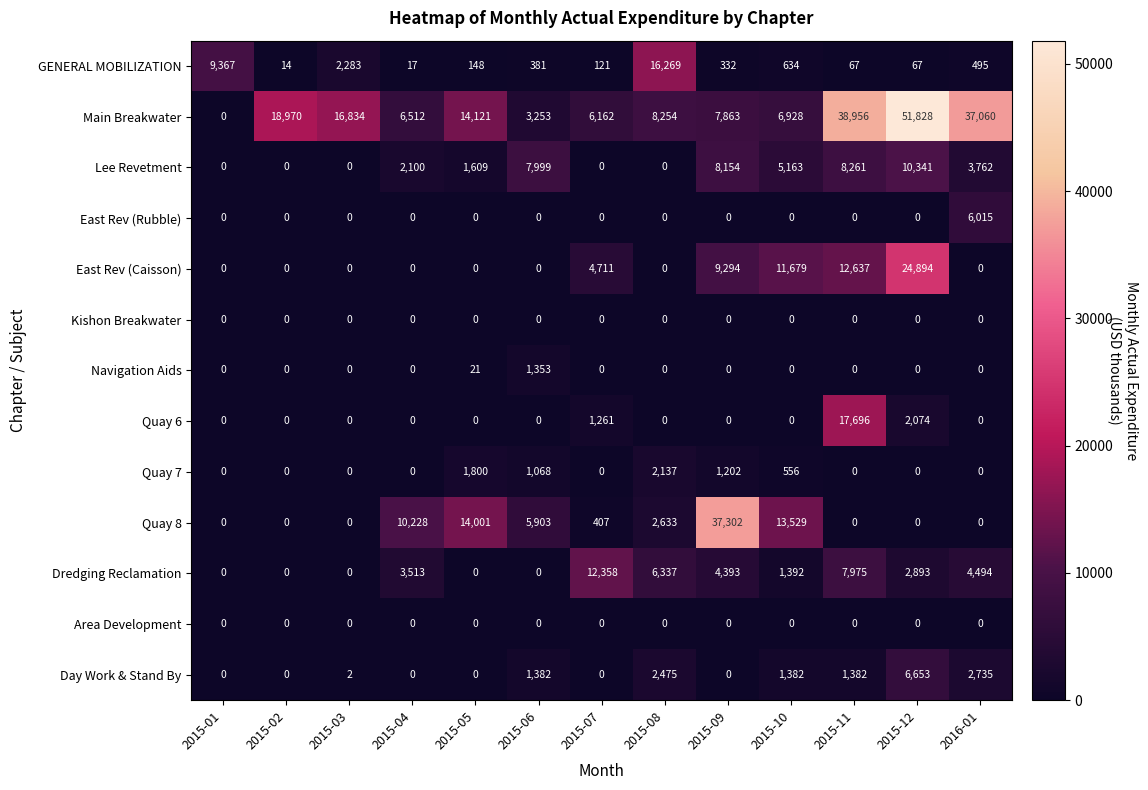

Count the number of categories in the chart.

13